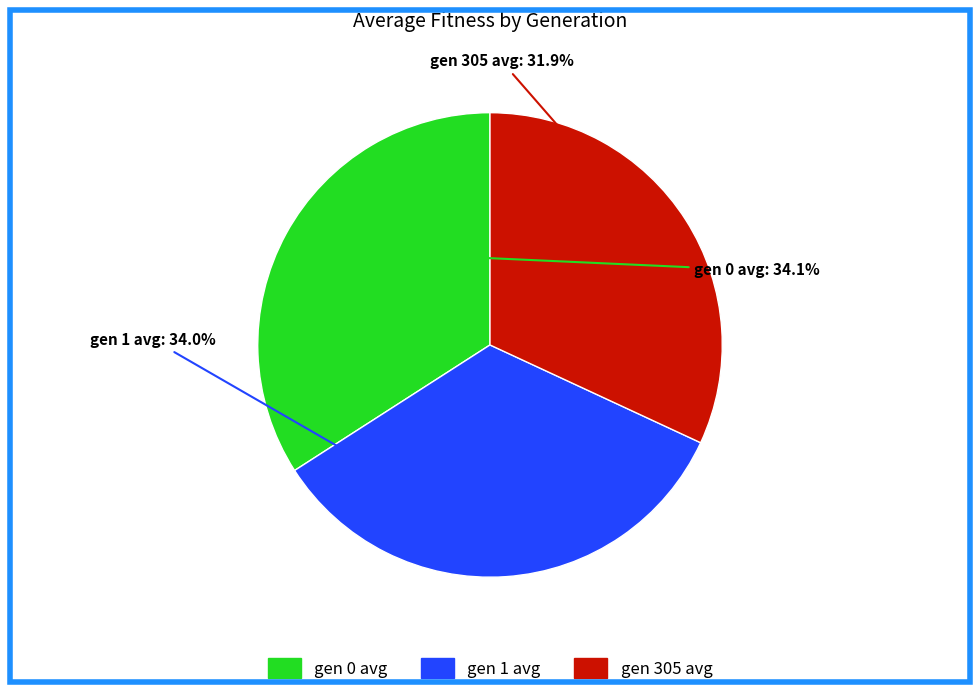

What is the smallest slice in the pie chart?

gen 305 avg